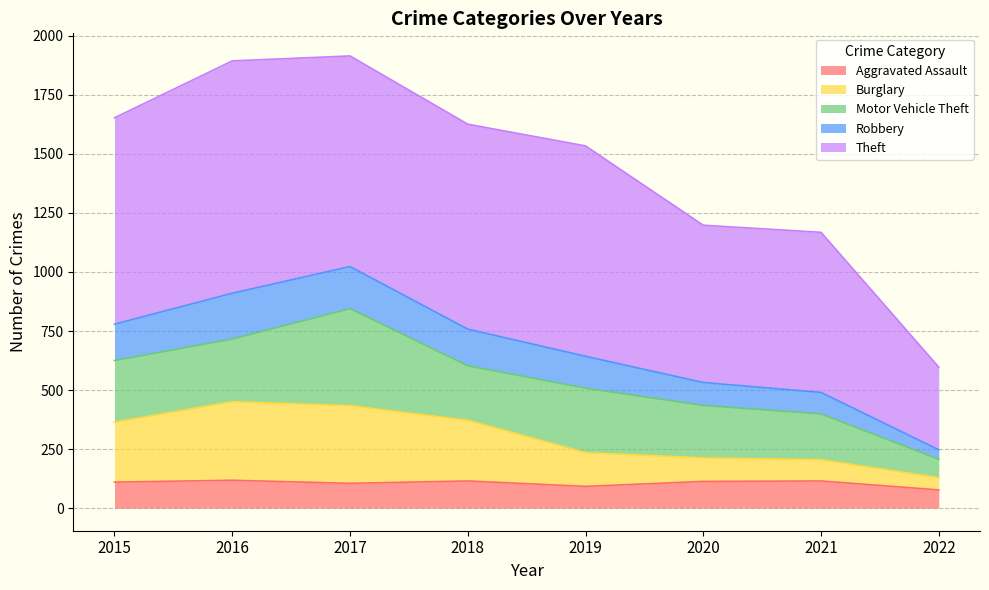

In Robbery, how many points are higher than both neighbors (excluding endpoints)?

1